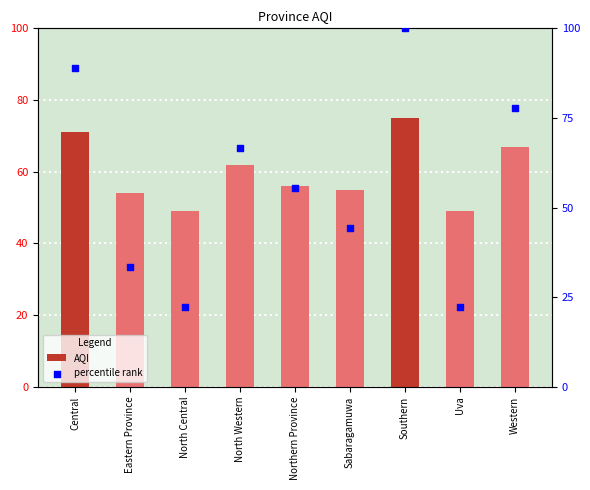

At which category is the sum across all series the highest?

Southern